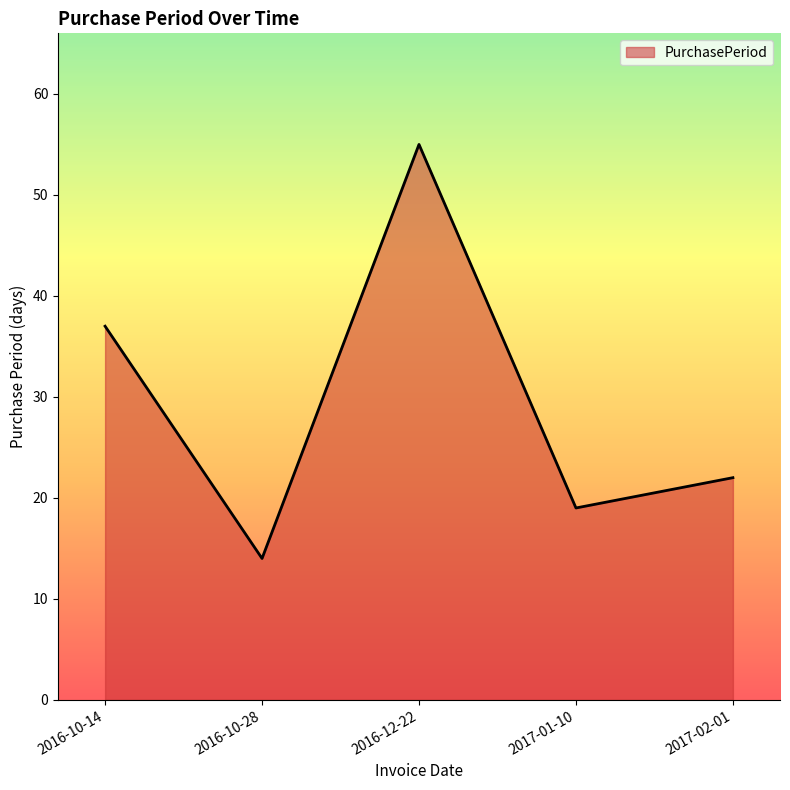

At which label is the value closest to 34?

2016-10-14